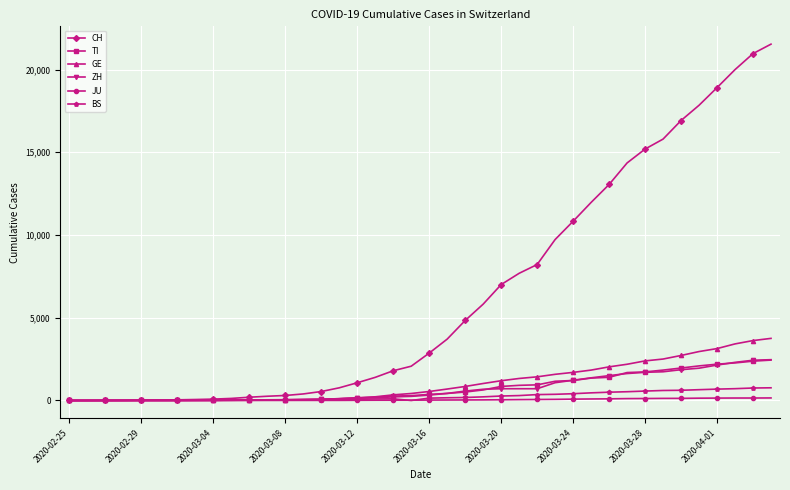

True or false: BS has more than 0 interior local peaks.

True